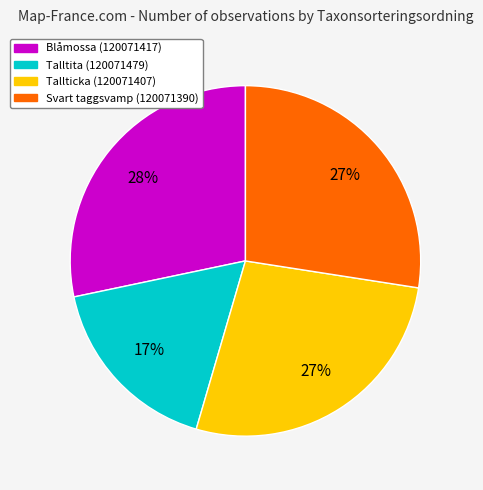

To the nearest percent, what is the difference between the largest and smallest slice percentages?

11%